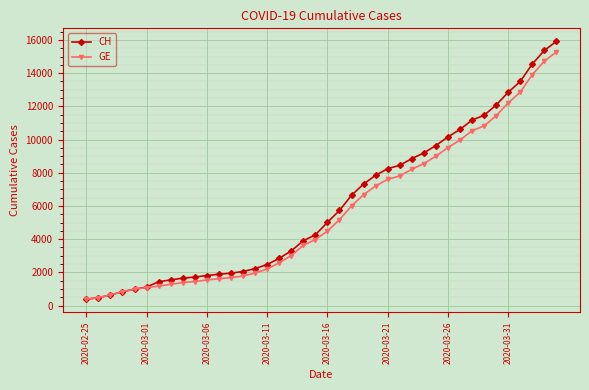

Which series has the widest spread of values?

CH